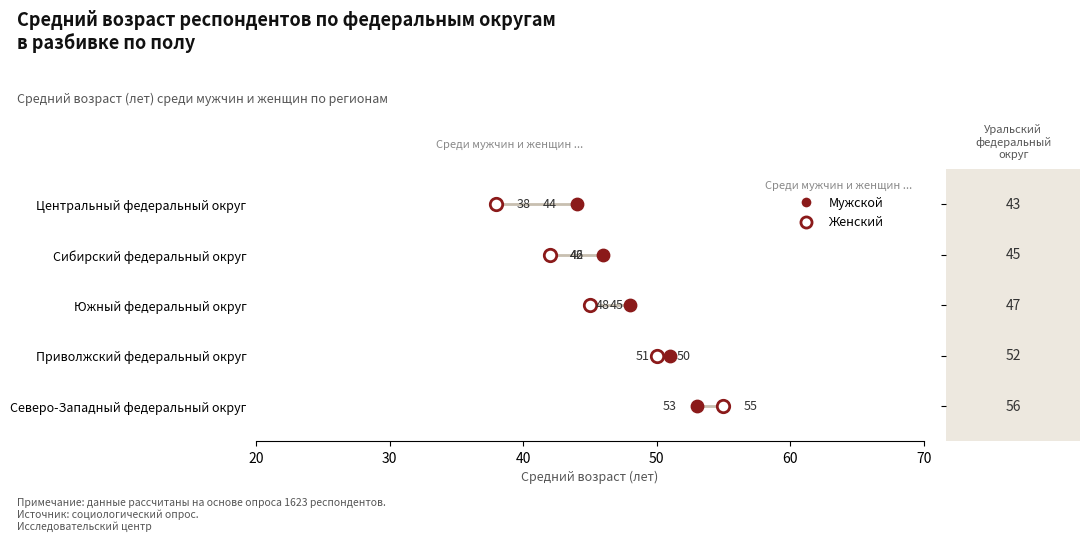

What are all the series names shown in the legend?

Мужской, Женский